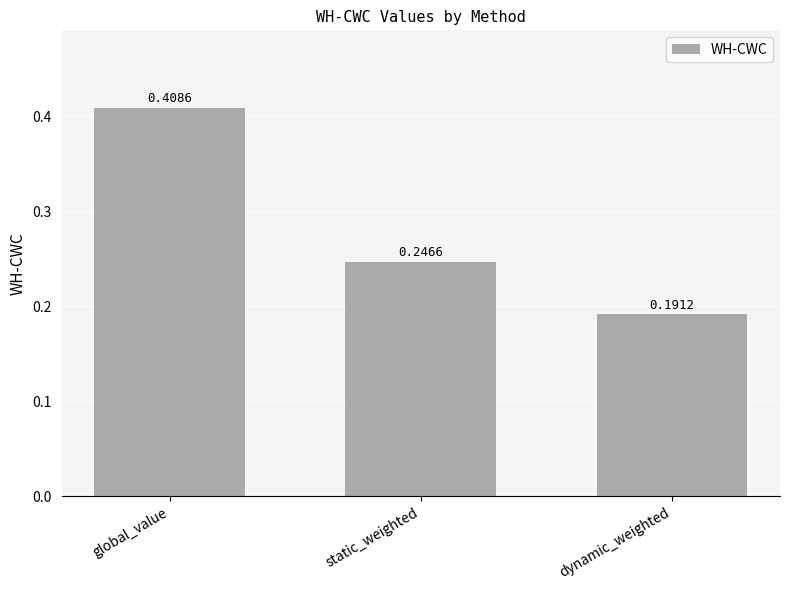

List the labels in order of value, smallest first.

dynamic_weighted, static_weighted, global_value